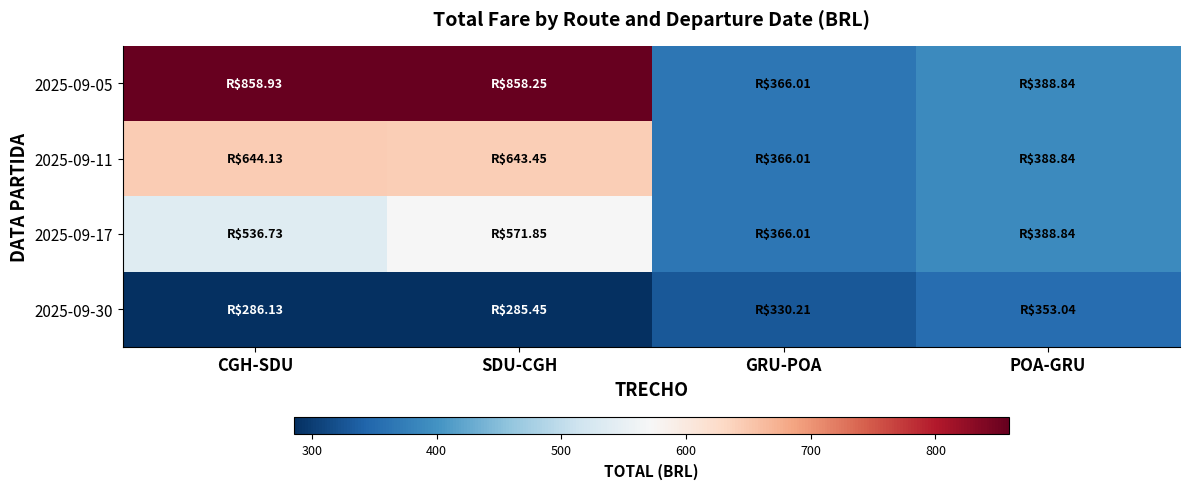

How many series are shown in this chart?

4